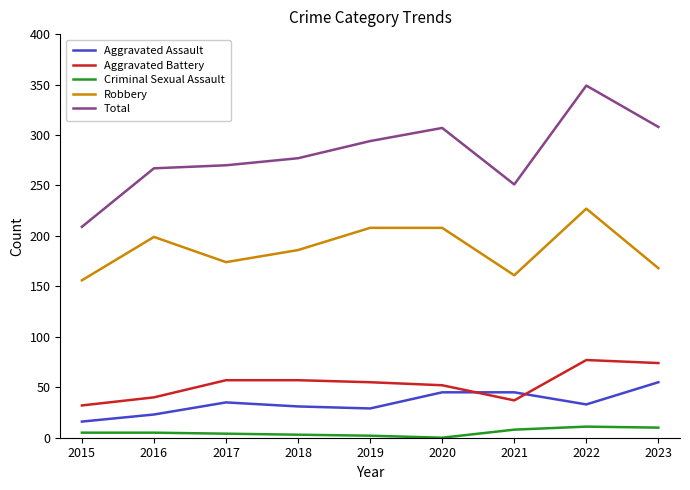

The value of Robbery at 2017 is 174. True or false?

True